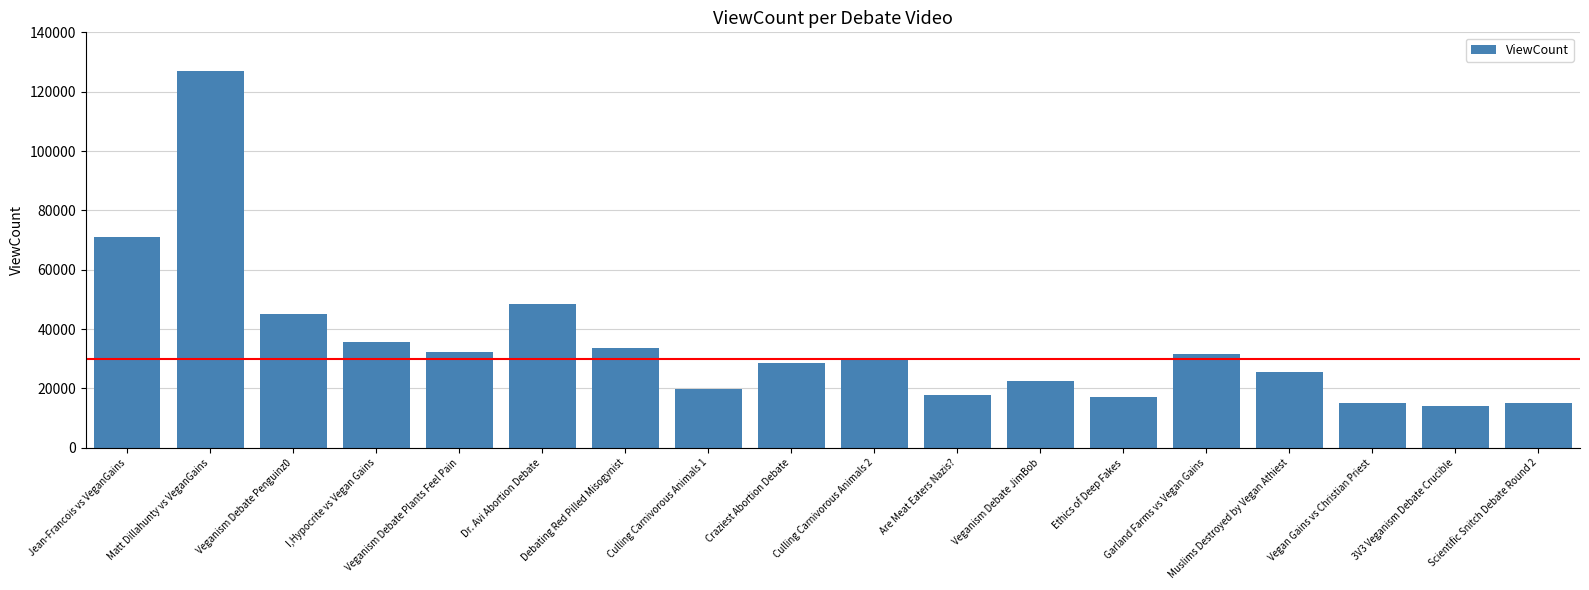

The chart shows a value of 10584 at Veganism Debate Plants Feel Pain. True or false?

False